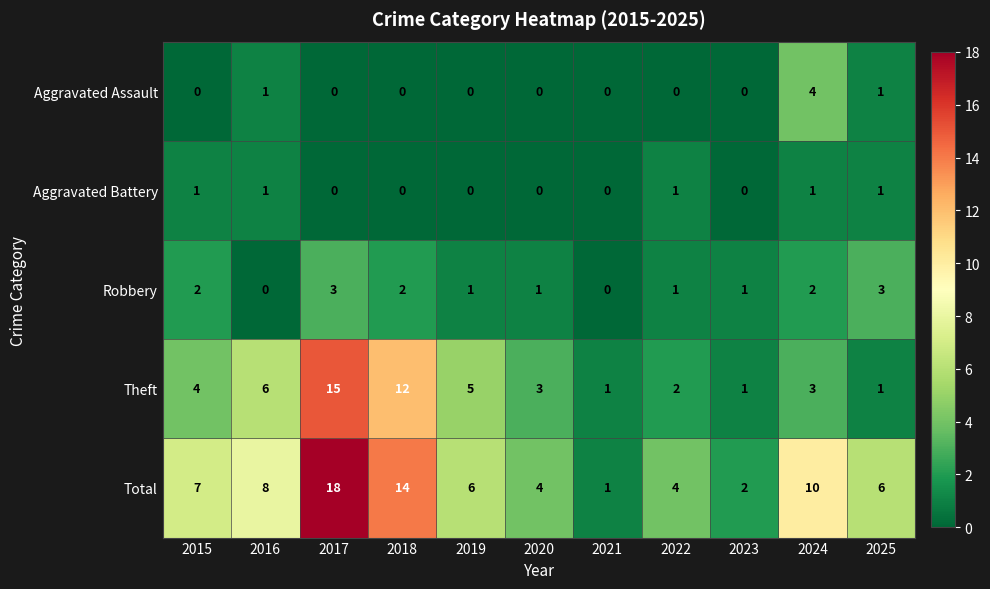

List the series in order of their peak value, lowest first.

Aggravated Battery, Robbery, Aggravated Assault, Theft, Total